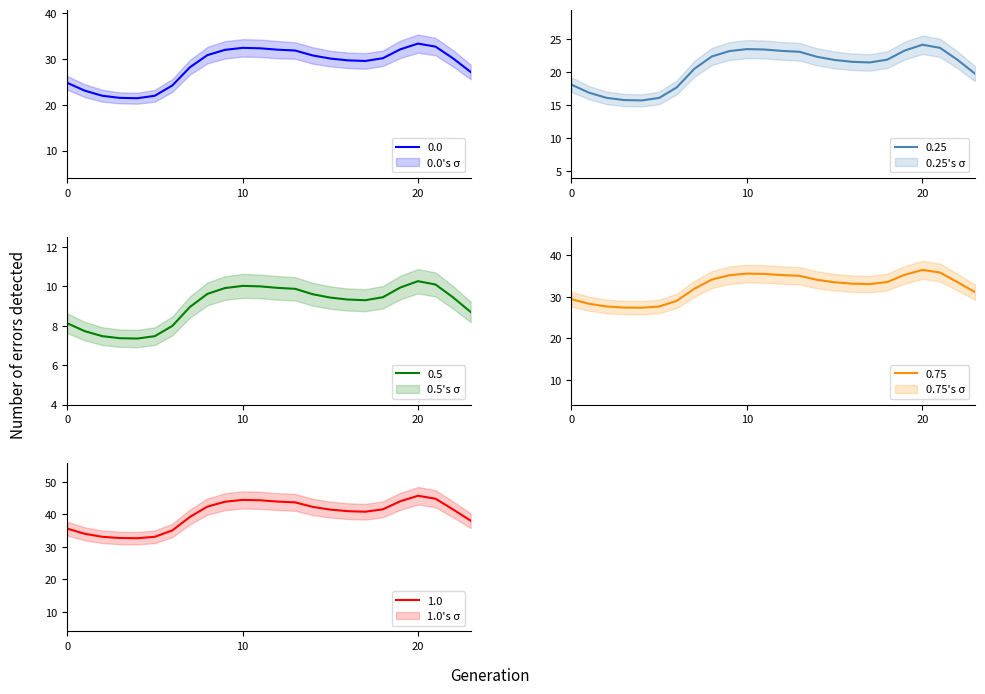

Which series changed the most between 4 and 20?

1.0